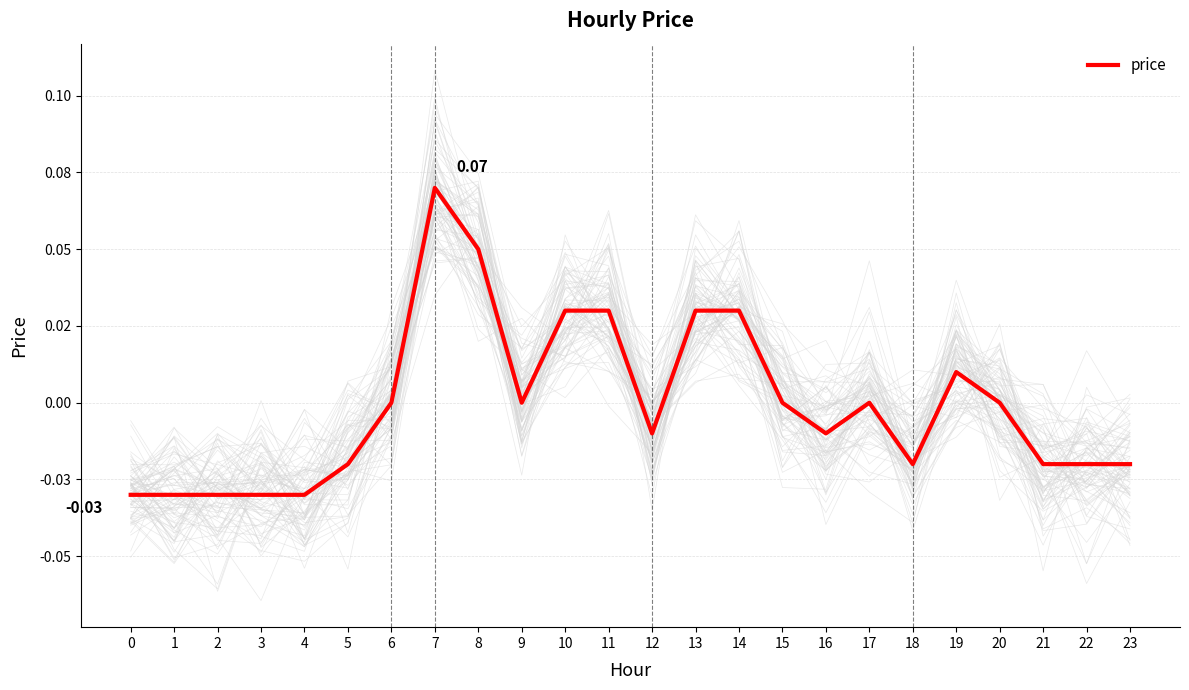

Is it true that the value at 6 is 0.0?

False